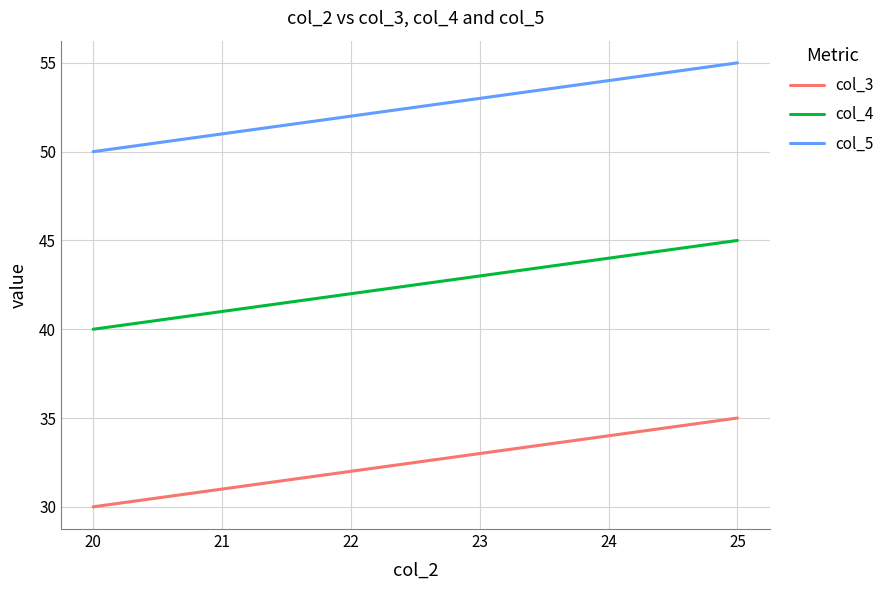

True or false: col_5 and col_4 cross at least once.

False